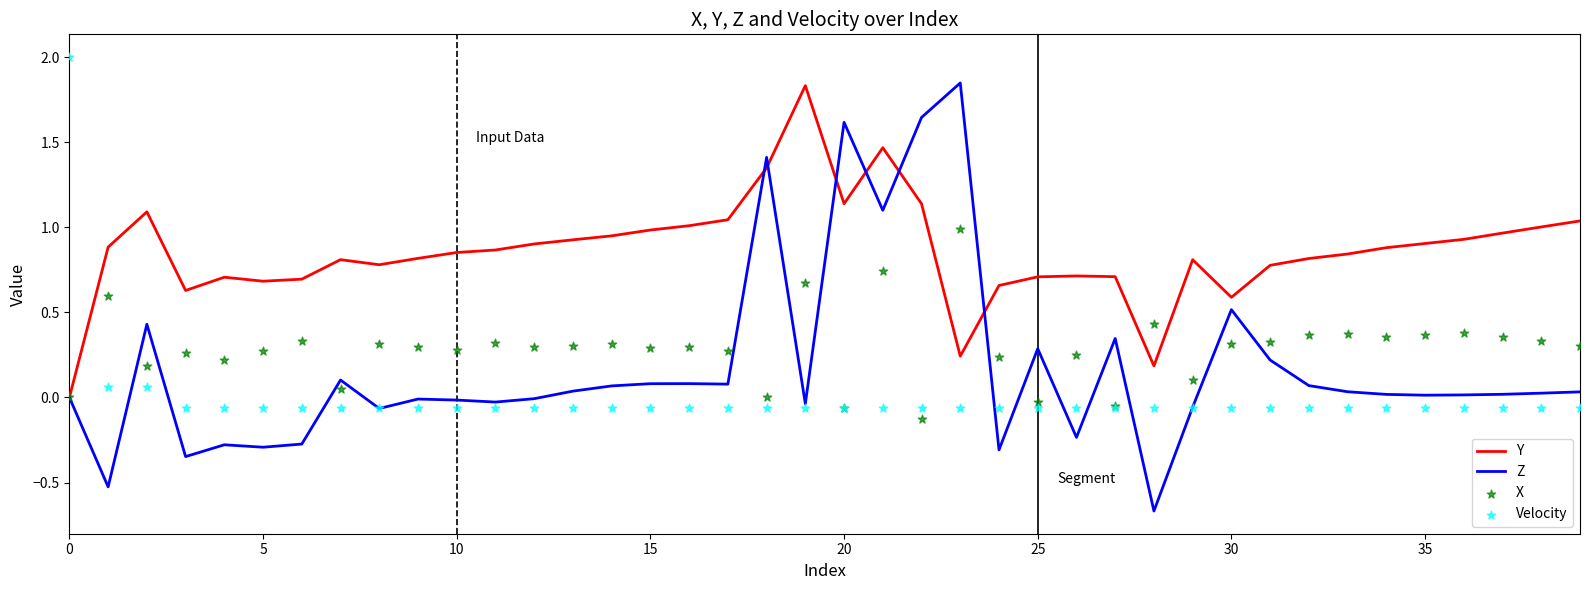

Which series contains the highest Y value?

Velocity